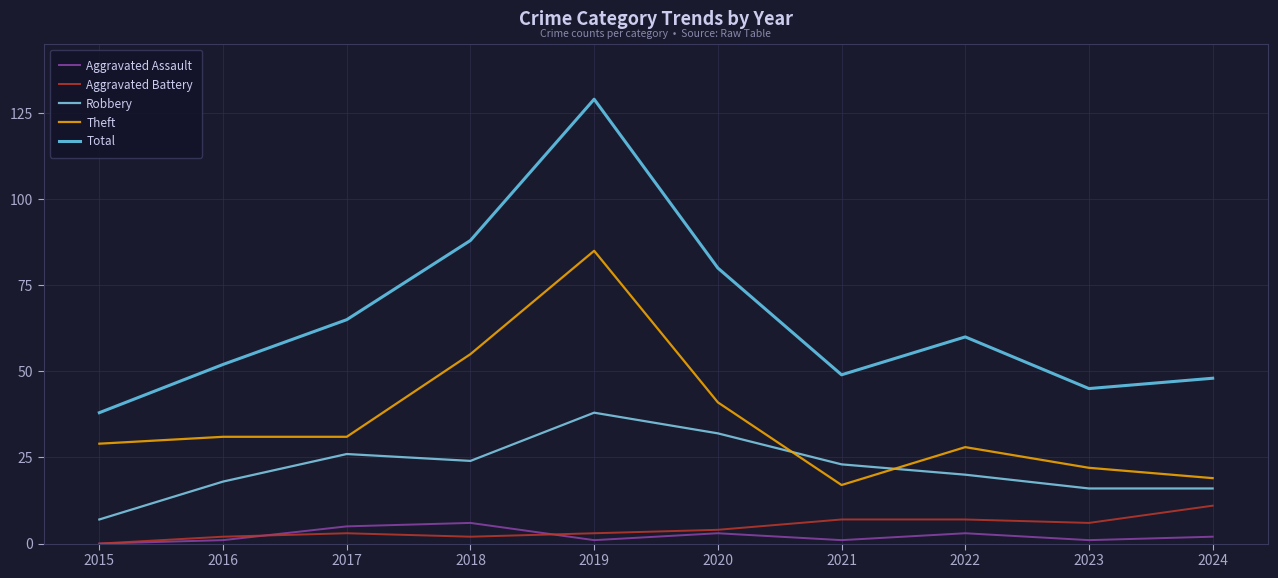

True or false: Robbery and Theft cross at least once.

True